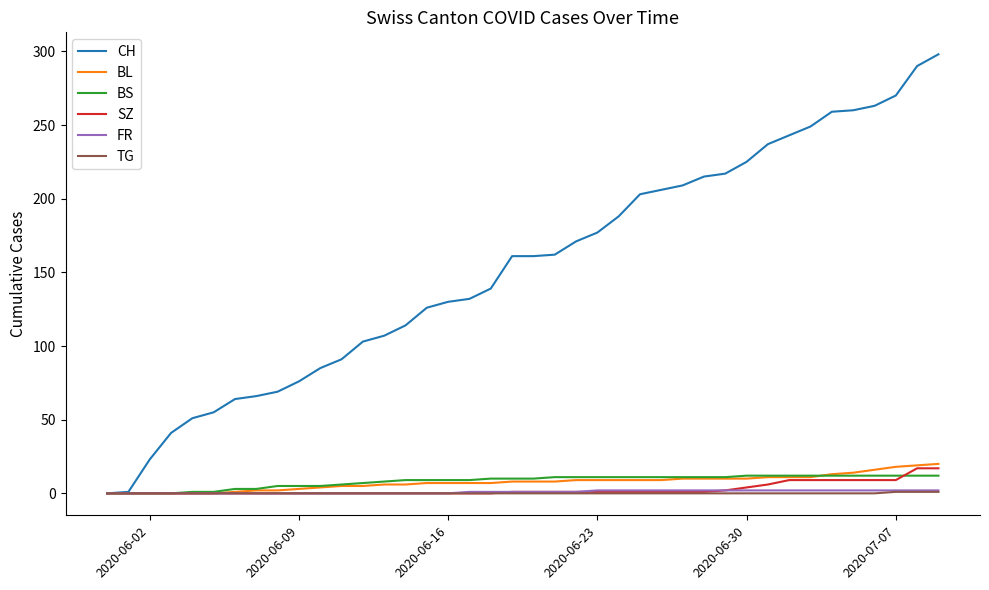

At how many categories does at least one series exceed 88?

29